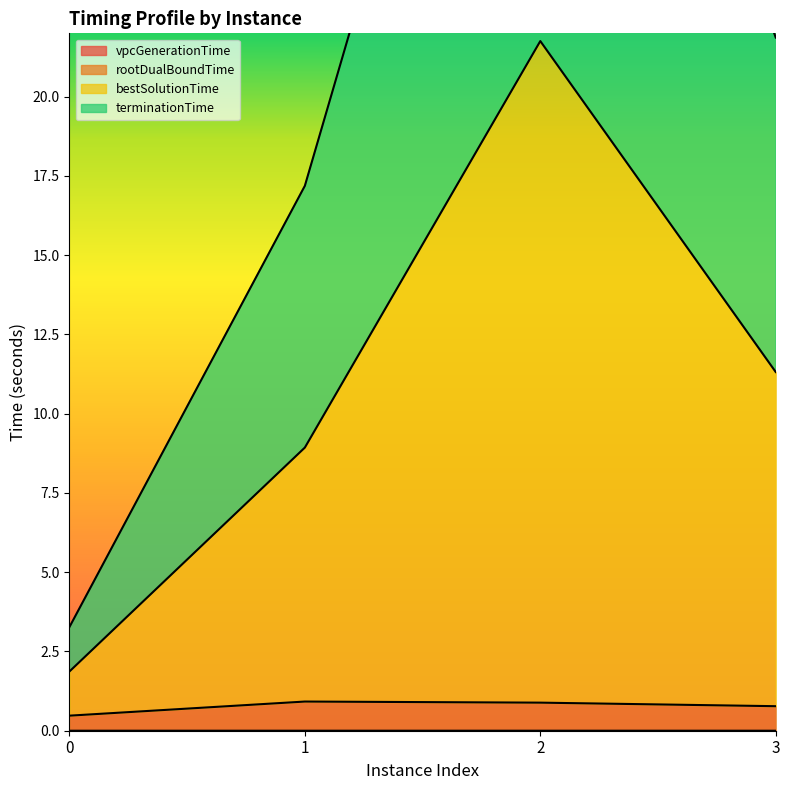

Between 2 and 3, which series saw the biggest shift?

bestSolutionTime